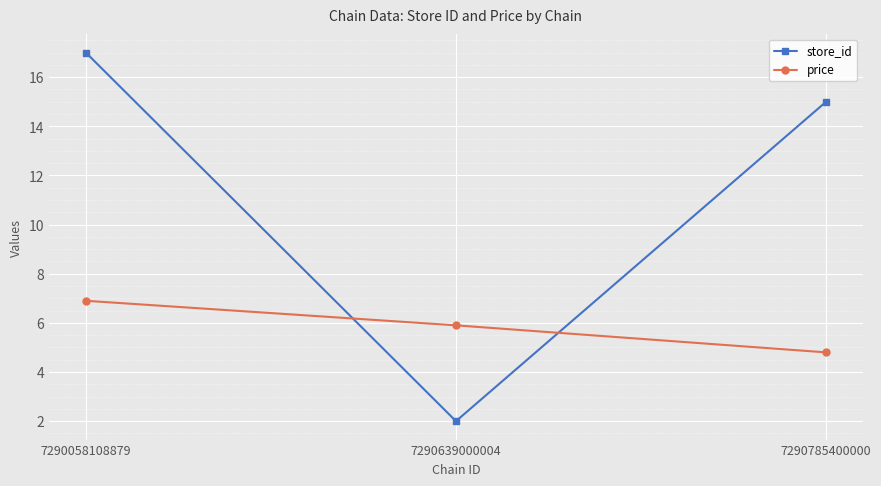

Which series changed the most between 7290639000004 and 7290785400000?

store_id